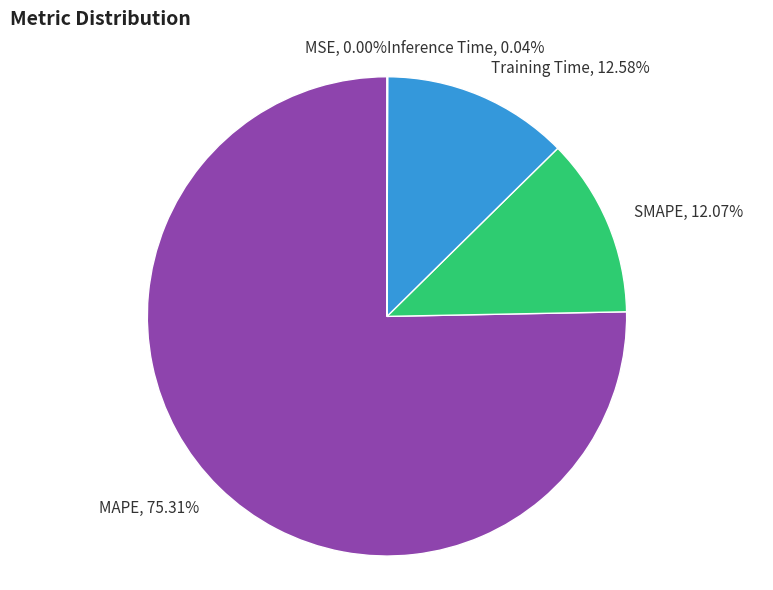

Is there any slice that represents more than half of the pie?

Yes